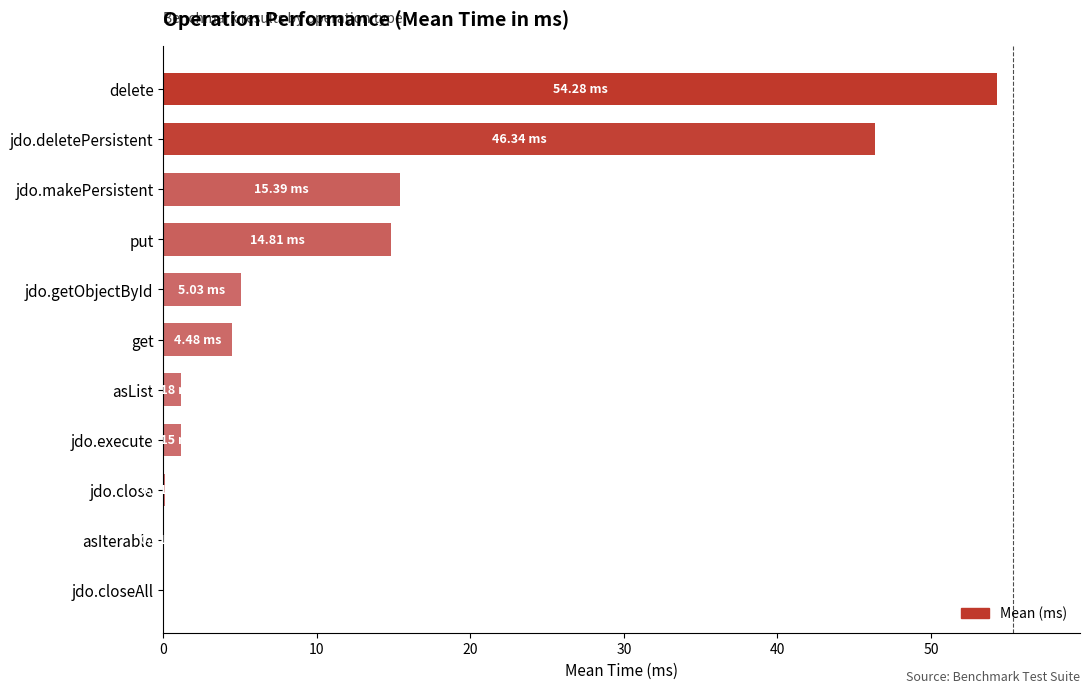

What is the change in value from jdo.getObjectById to jdo.makePersistent?

+10.4